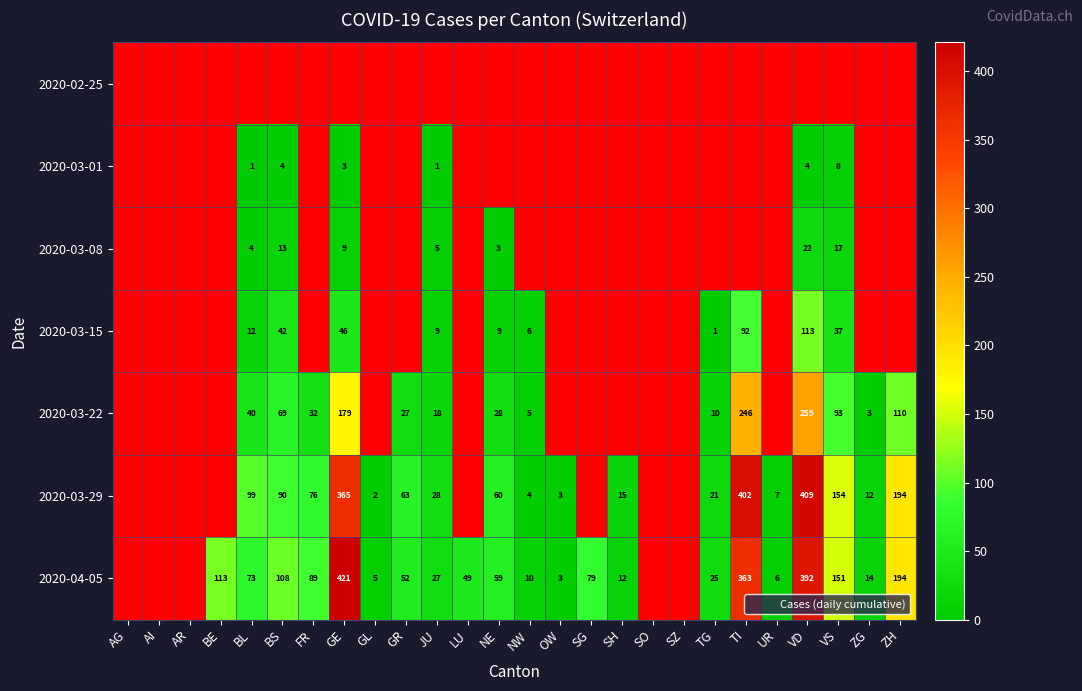

True or false: 2020-03-15 has a value of 55.8 at BS.

False